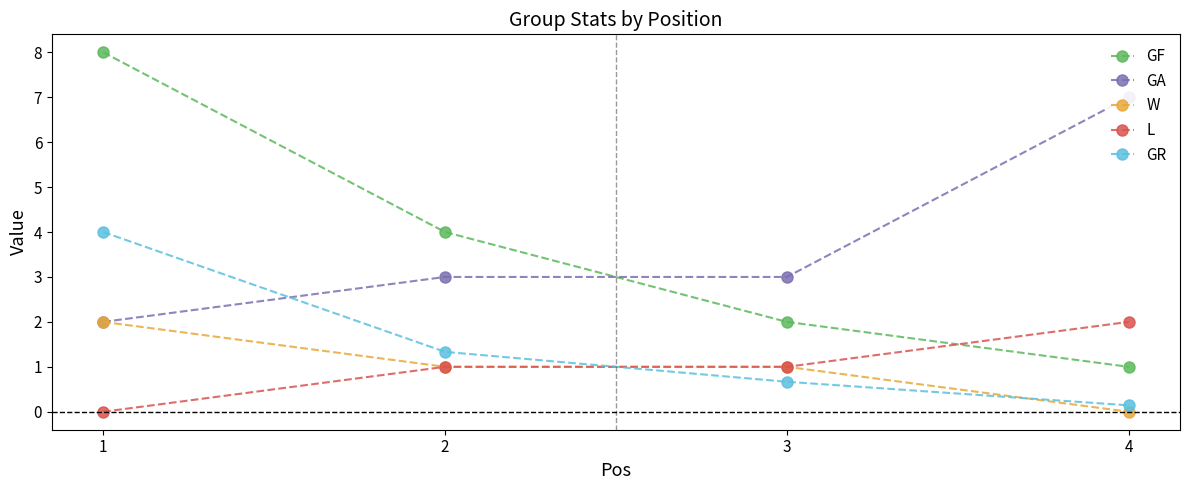

Which label corresponds to the smallest value in the chart?

4